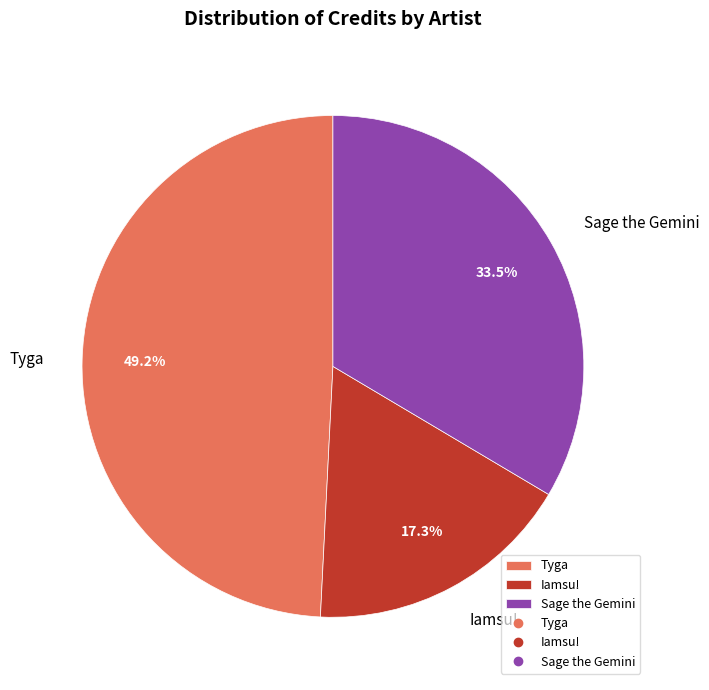

To the nearest percent, what is the difference between the largest and smallest slice percentages?

32%